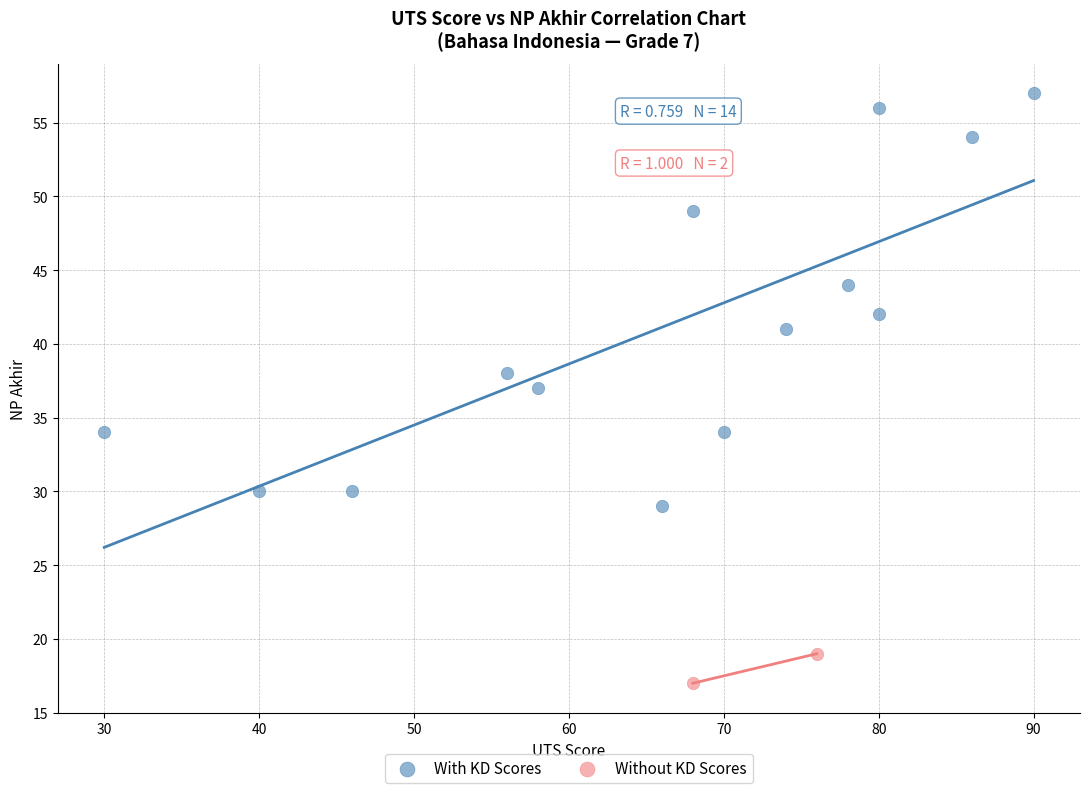

What are all the series names shown in the legend?

With KD Scores, Without KD Scores